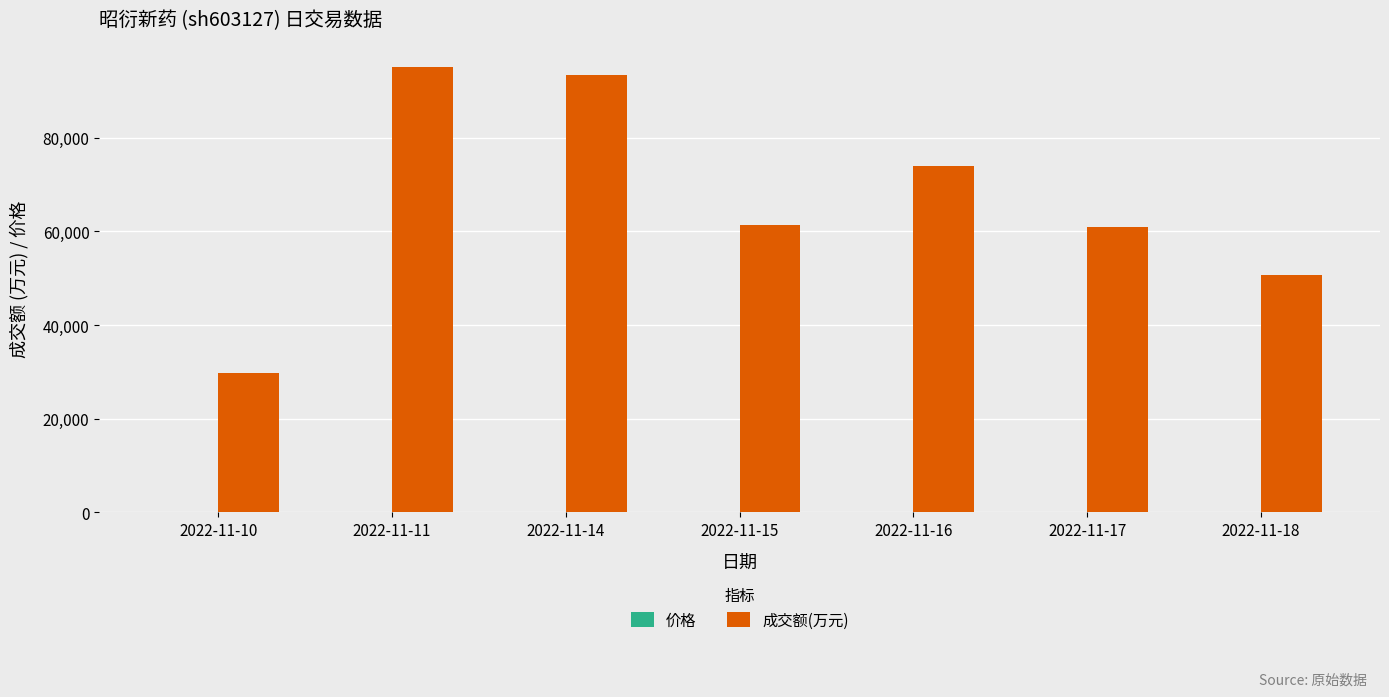

How many categories are shown in the chart?

7